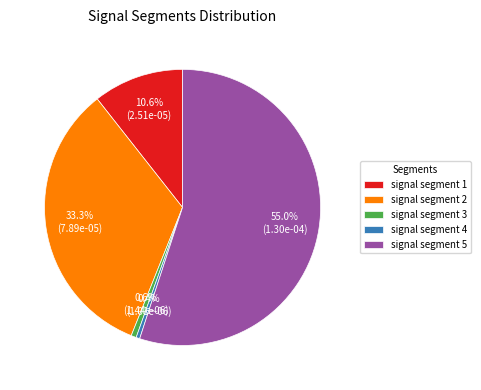

To the nearest percent, what is the difference between the largest and smallest slice percentages?

55%